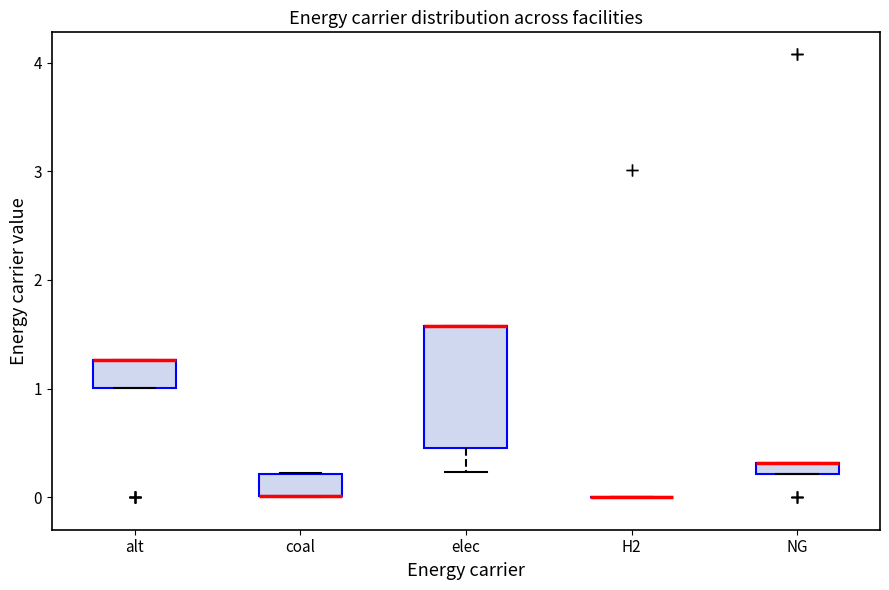

Which box is the tallest, from its lower edge to its upper edge?

elec